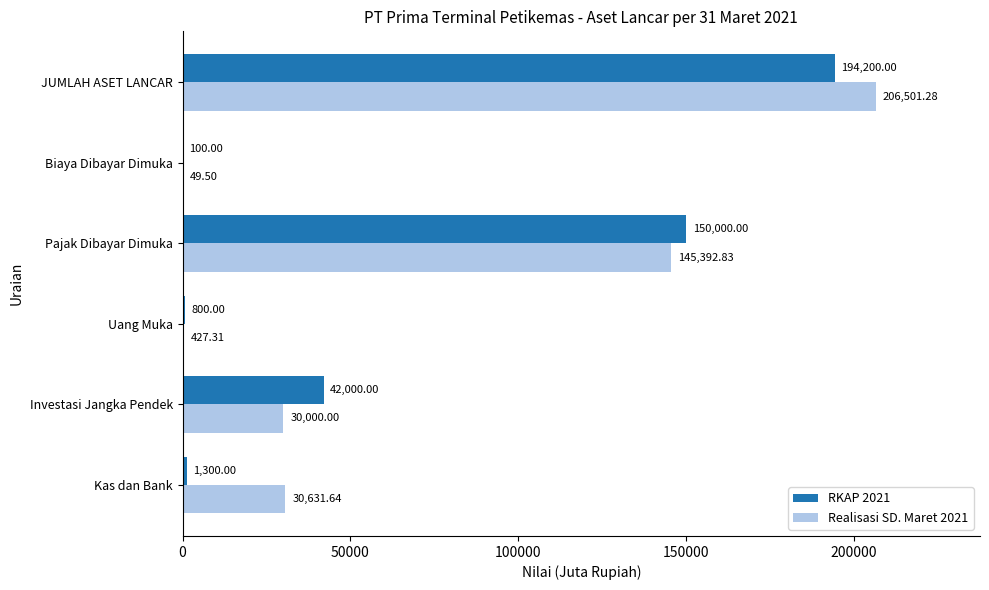

Which series changed the most between Uang Muka and Biaya Dibayar Dimuka?

RKAP 2021